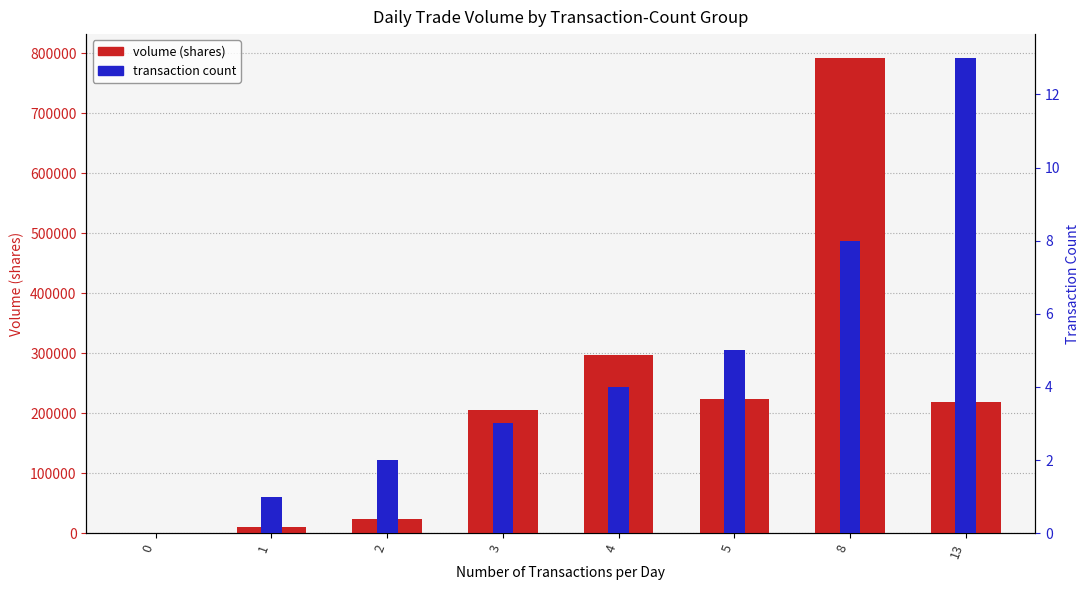

List the labels in order of transaction count value, smallest first.

0, 1, 2, 3, 4, 5, 8, 13